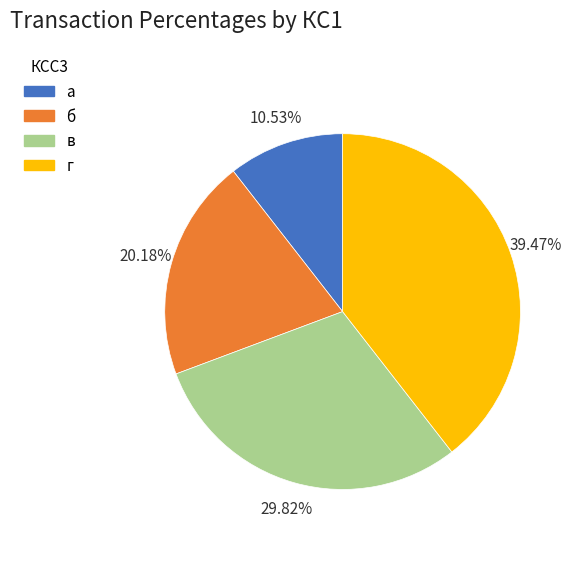

Is the sum of г and в greater than half?

Yes